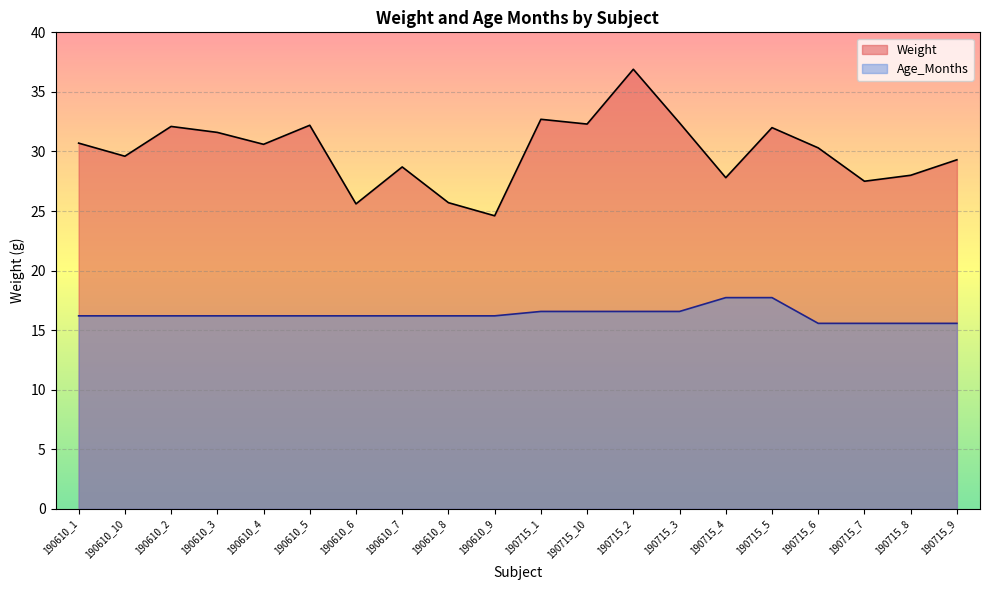

True or false: mean_weight and mean_age_months intersect in this chart.

False